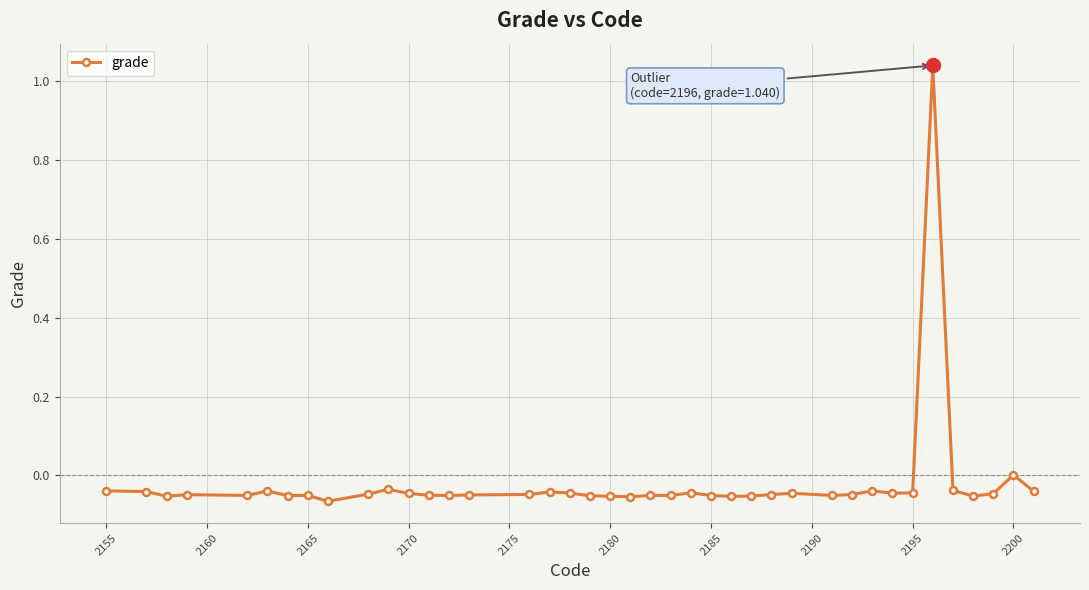

What is the sum of all values?

-0.8